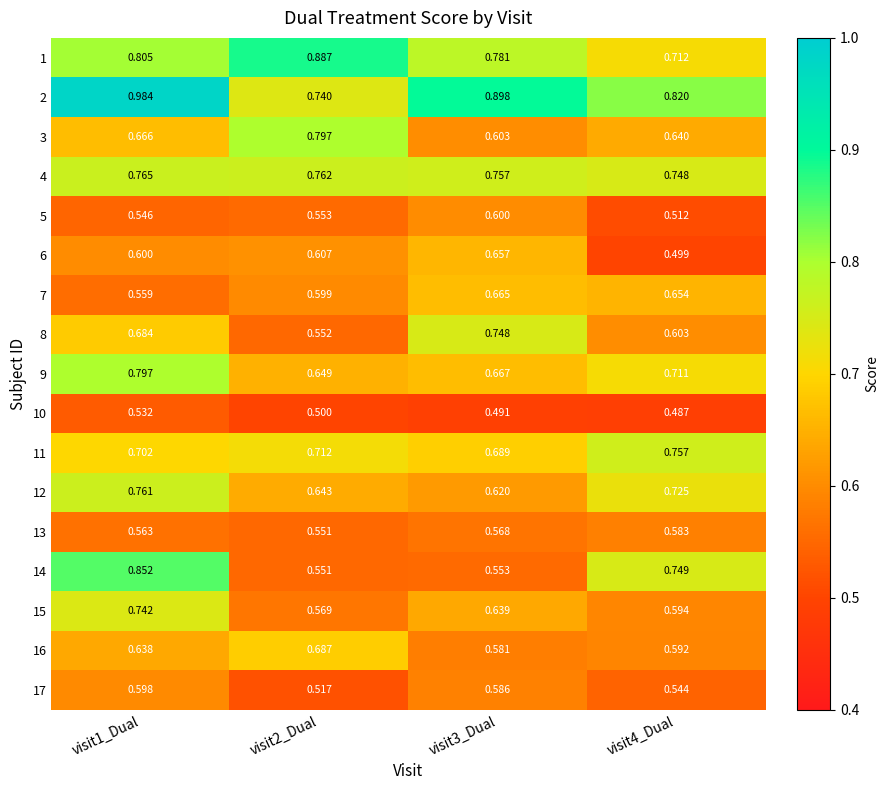

Is the value of 15 at visit4_Dual greater than the value of 14 at visit4_Dual?

No